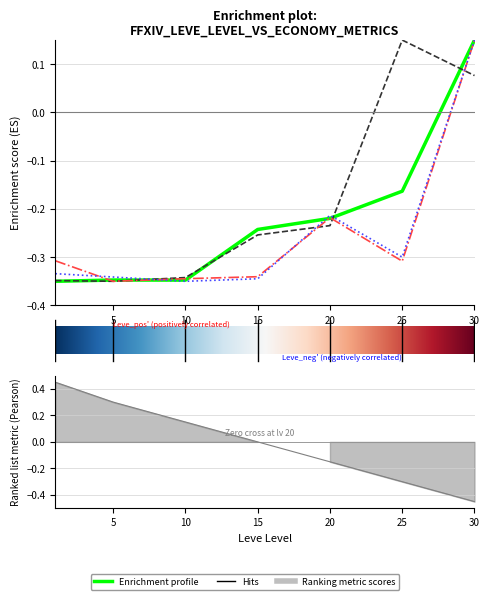

Is the value of Leve Gil at 10 greater than the value of Leve EXP at 25?

No